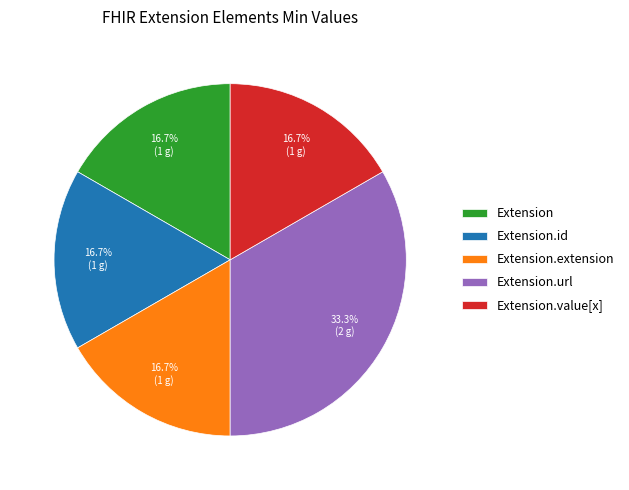

How much of the chart is everything except Extension.value[x]?

83.3%